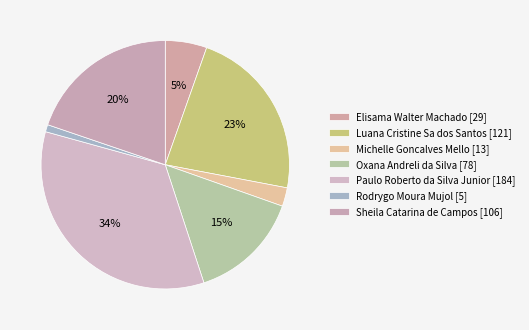

Does Rodrygo Moura Mujol represent more than half of the total?

No